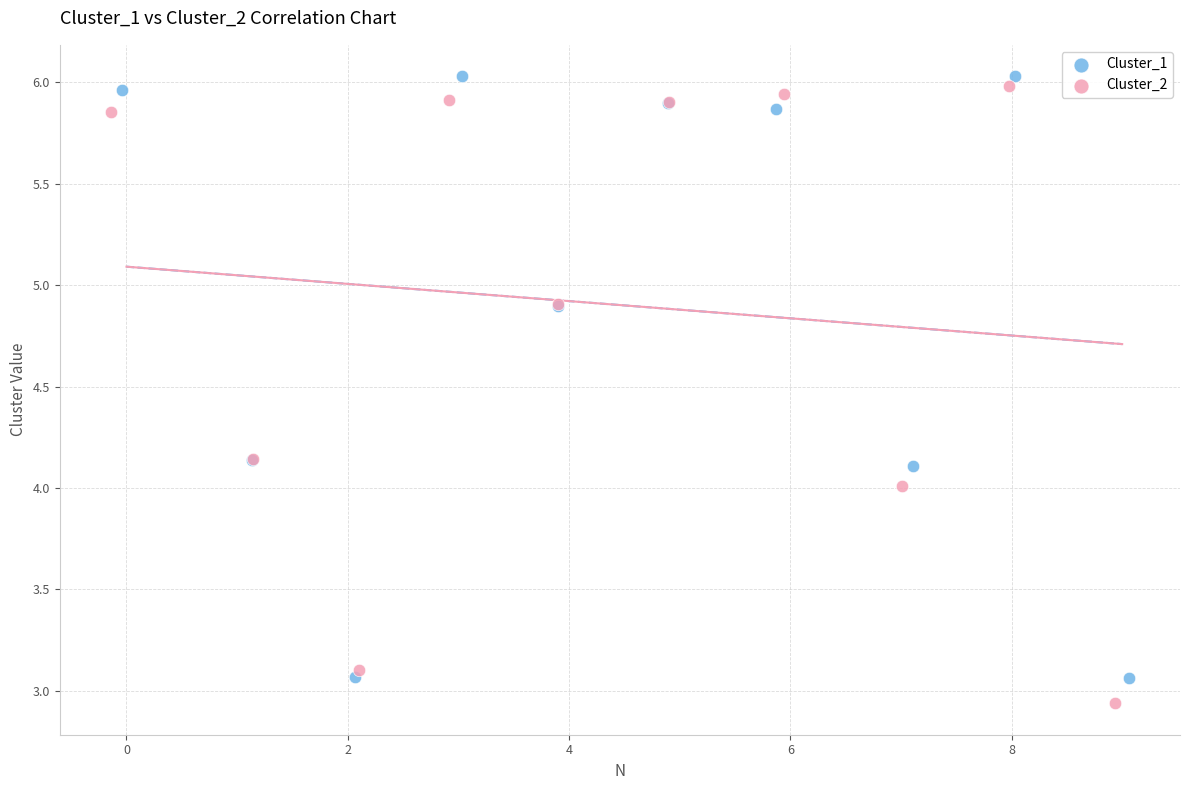

What are all the series names shown in the legend?

Cluster_1, Cluster_2